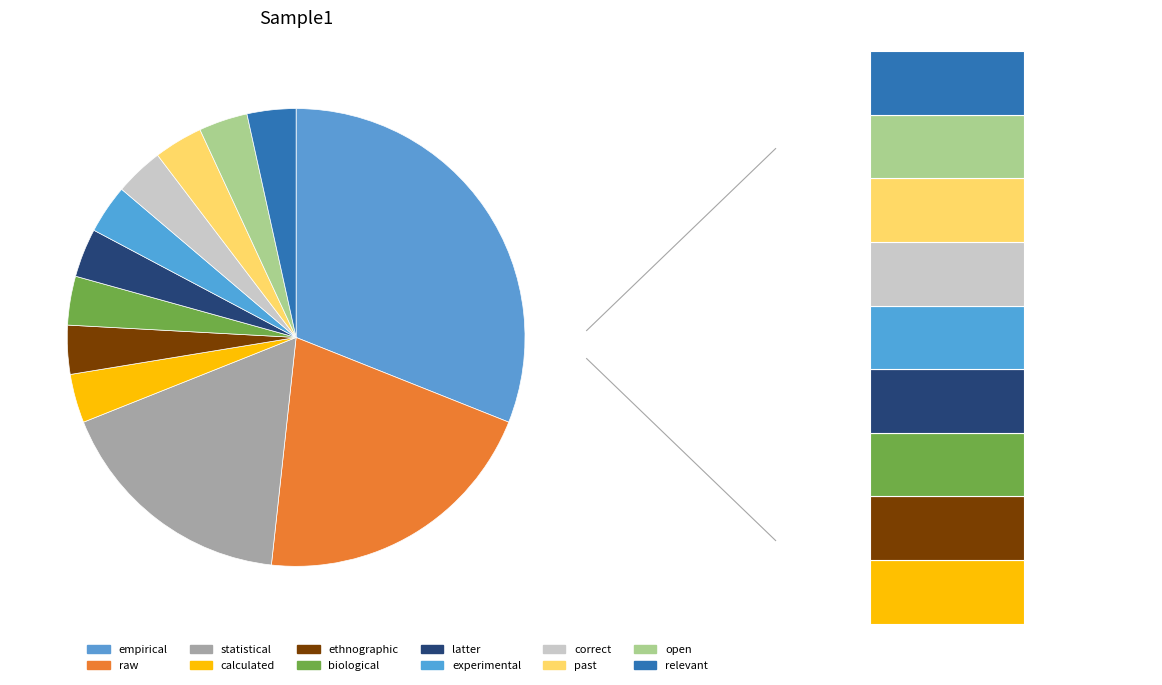

What percentage is the relevant slice, to the nearest percent?

3%